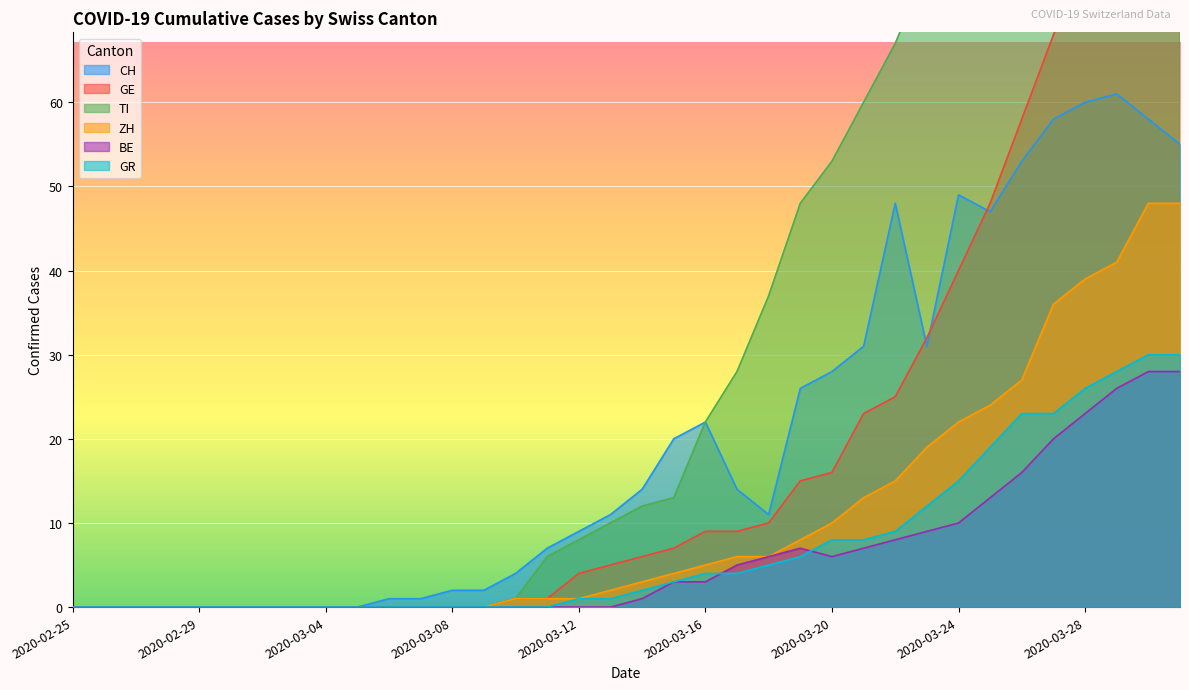

What is the label of the 20th point from the right?

2020-03-12